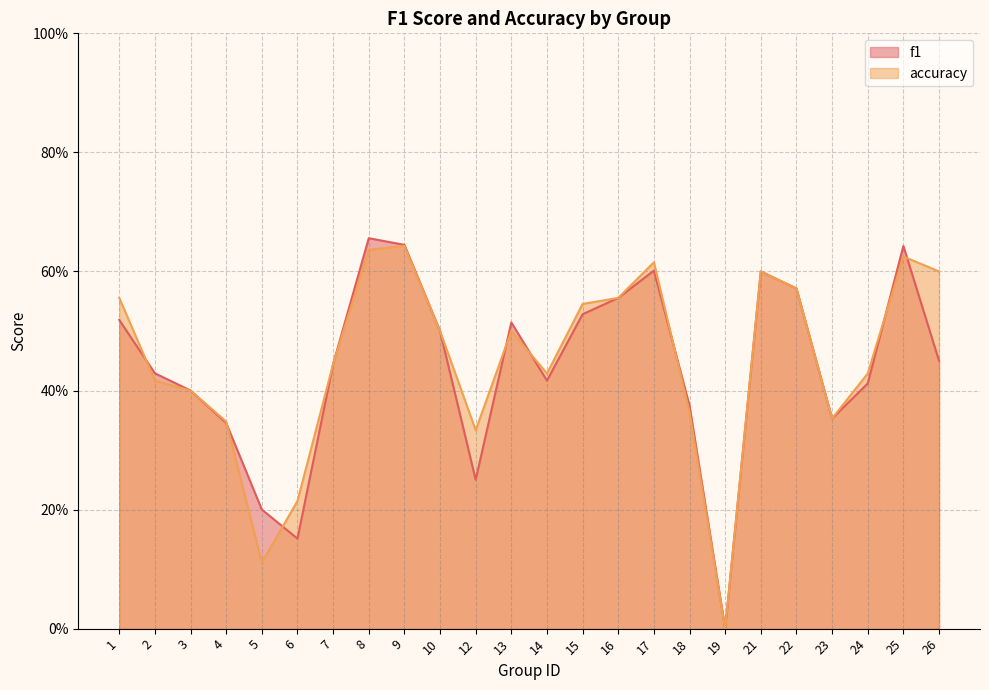

Where do f1 and accuracy first cross each other?

1 and 2